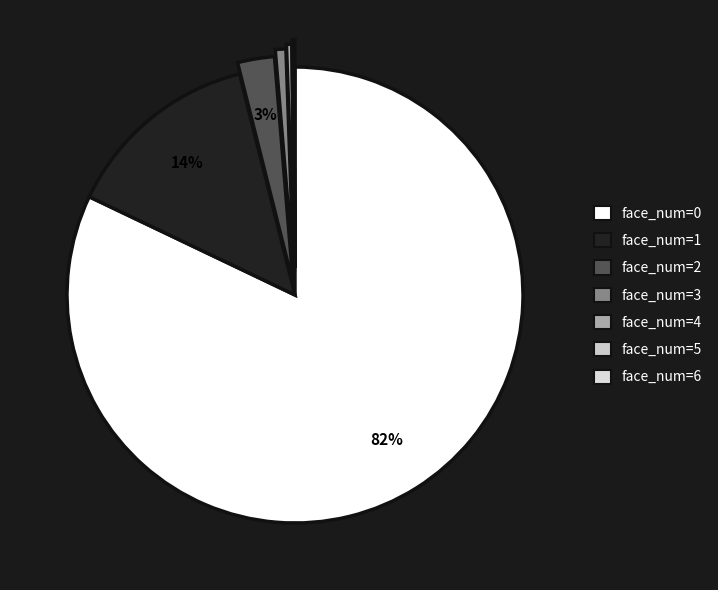

Which category has the biggest portion of the pie?

face_num=0